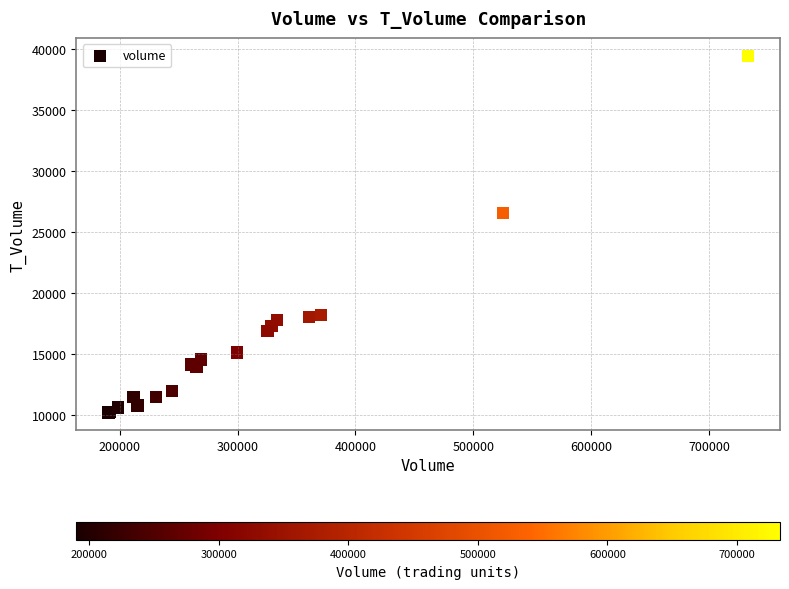

What Y value in the scatter plot is closest to 24809?

26537